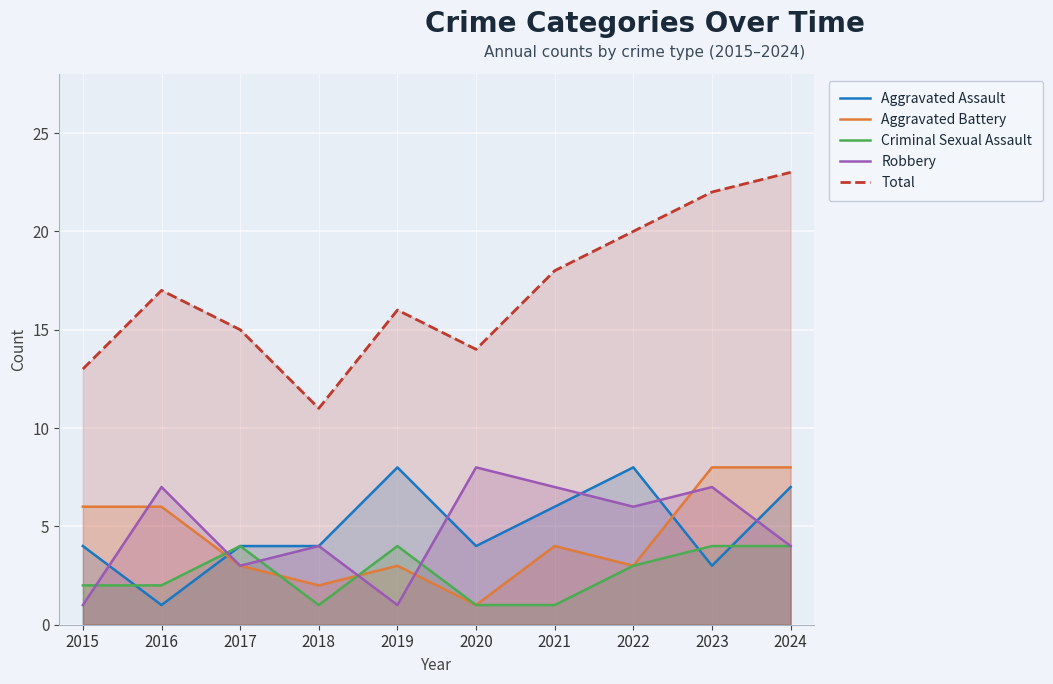

How many lines are shown in the chart?

5